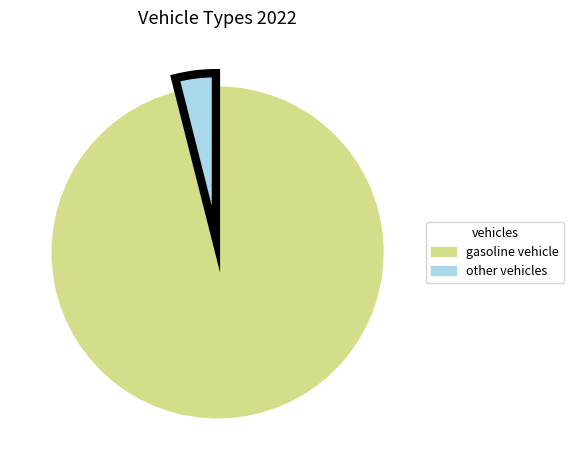

How many segments does this pie chart have?

2